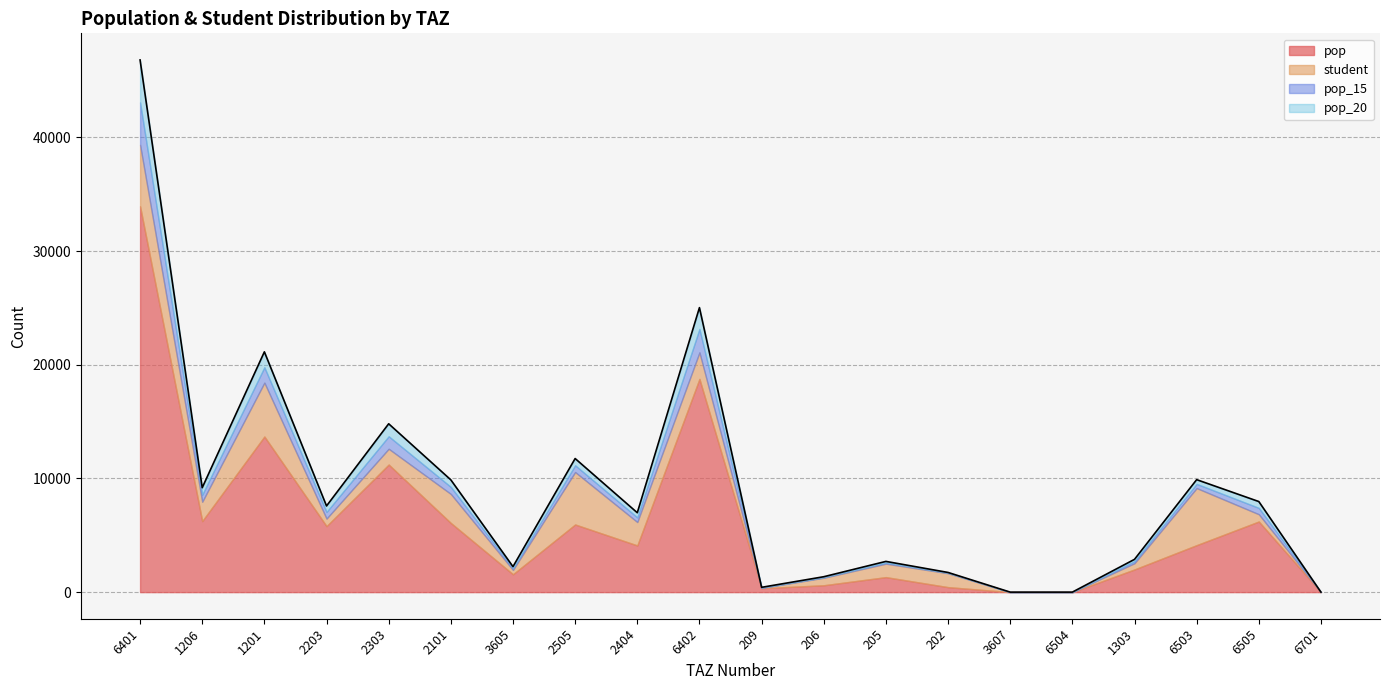

What is the approximate value of pop_15 at 2203?

586.3